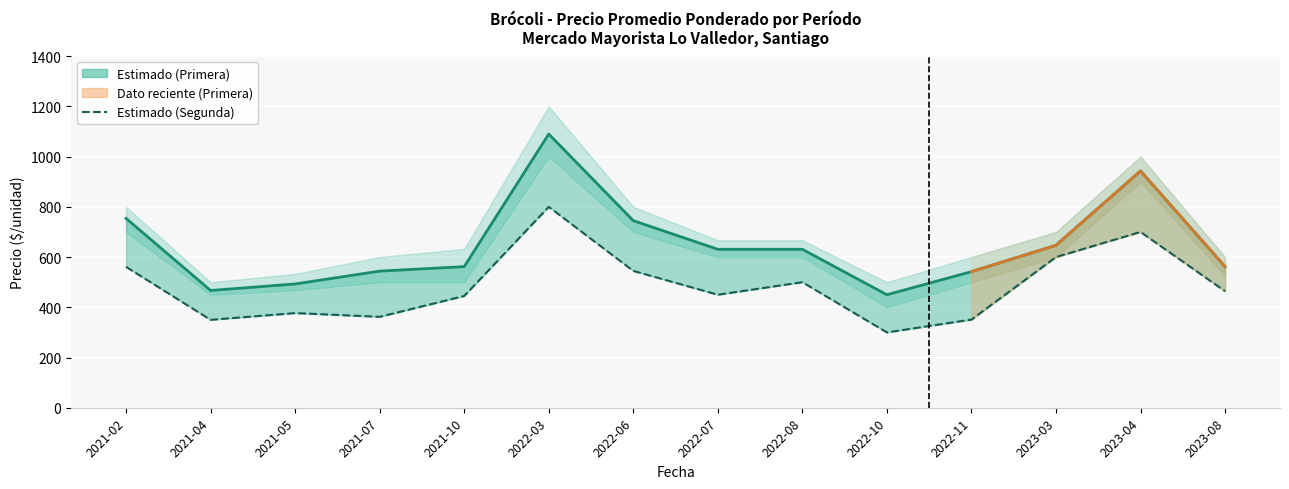

True or false: Precio minimo Primera has a value of 700 at 2021-02.

True